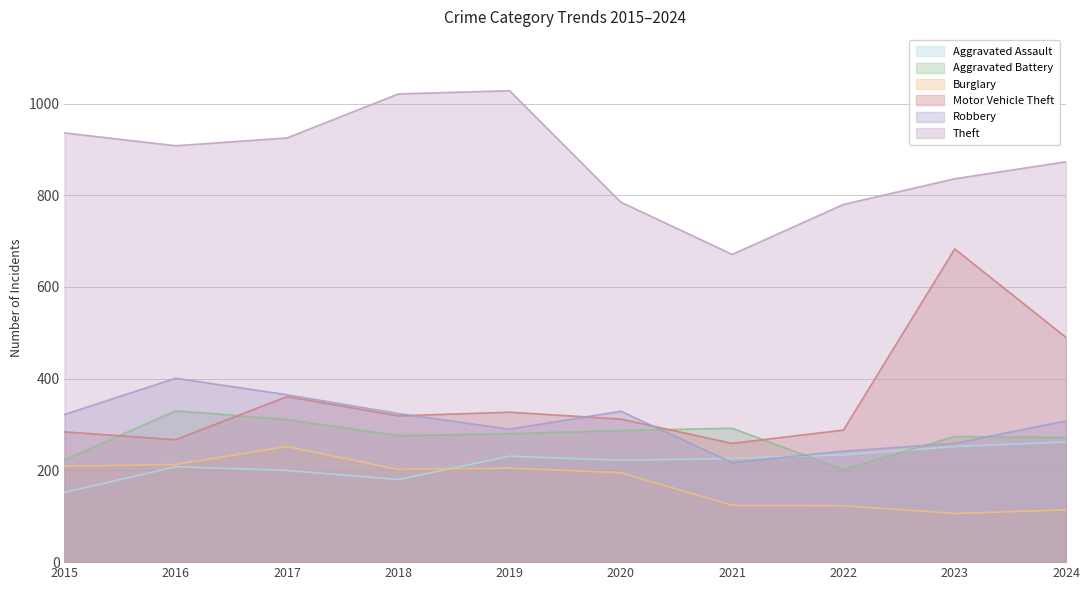

Which label corresponds to the smallest value in the chart?

2023